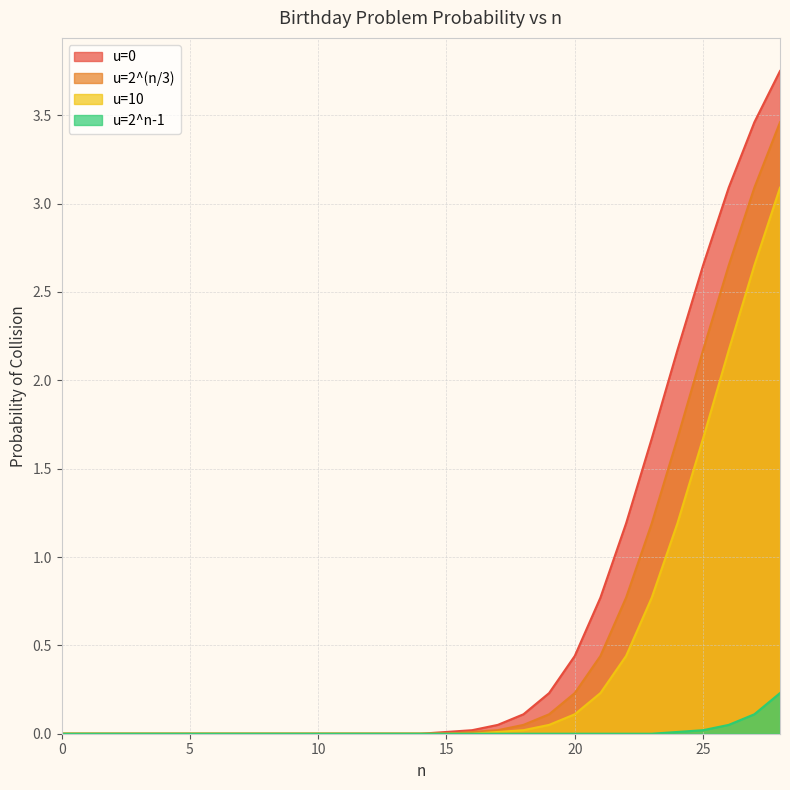

The value of u=2^n-1 at 17 is 0.0. True or false?

True